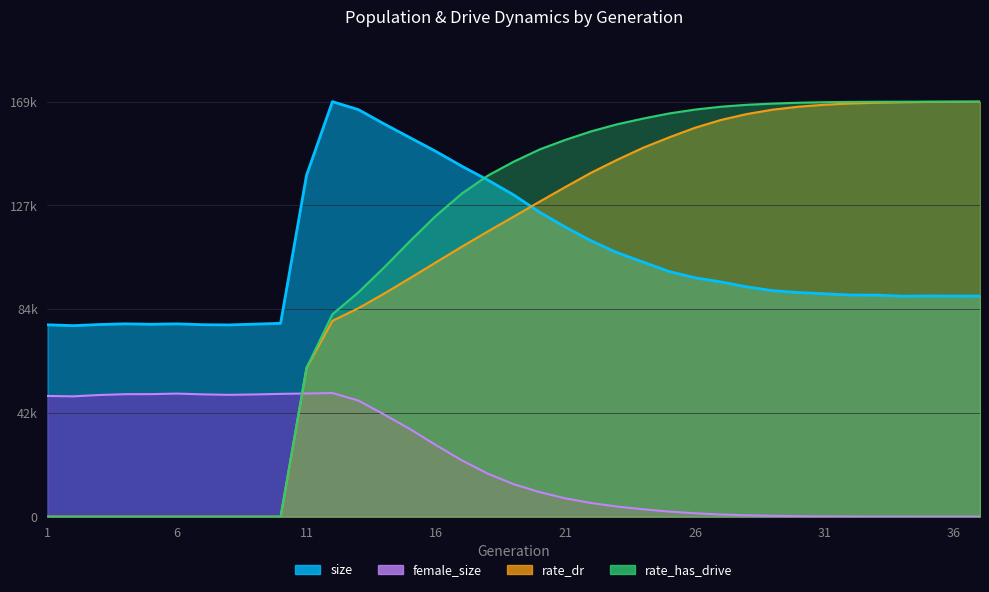

Count the number of data series in this chart.

4